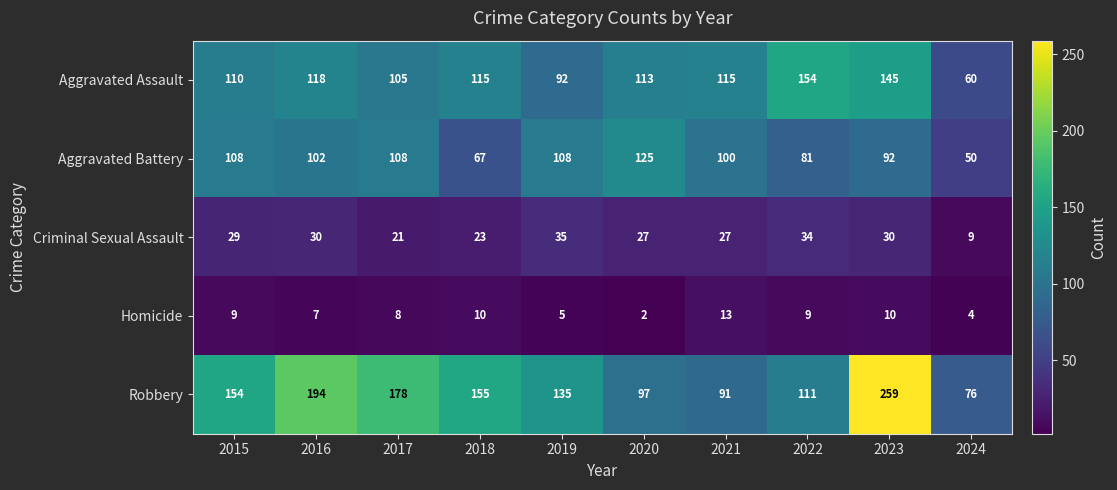

List the series in order of their peak value, lowest first.

Homicide, Criminal Sexual Assault, Aggravated Battery, Aggravated Assault, Robbery